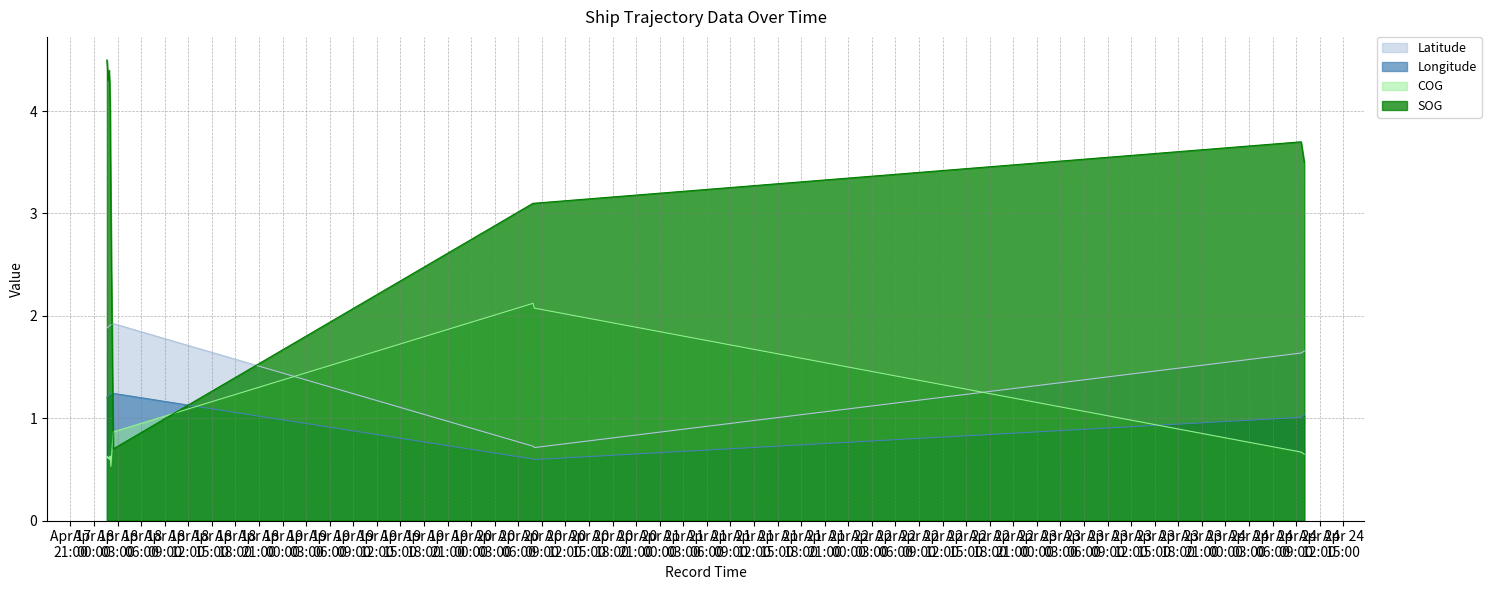

Reading left to right, transcribe all the data shown in this chart.

SOG: 2024-04-18 01:38:03=4.5	2024-04-18 01:42:40=4.4	2024-04-18 01:45:32=4.3	2024-04-18 01:48:24=4.3	2024-04-18 01:54:12=4.4	2024-04-18 01:58:51=4.3	2024-04-18 02:02:53=4.0	2024-04-18 02:08:39=3.0	2024-04-18 02:26:29=0.7	2024-04-20 07:52:48=3.1	2024-04-20 08:02:34=3.1	2024-04-24 09:38:07=3.7	2024-04-24 09:38:07=3.7	2024-04-24 09:38:07=3.7	2024-04-24 10:02:20=3.5	2024-04-24 10:02:20=3.5	2024-04-24 10:02:20=3.5
COG: 2024-04-18 01:38:03=0.6	2024-04-18 01:42:40=0.6	2024-04-18 01:45:32=0.6	2024-04-18 01:48:24=0.6	2024-04-18 01:54:12=0.6	2024-04-18 01:58:51=0.6	2024-04-18 02:02:53=0.6	2024-04-18 02:08:39=0.5	2024-04-18 02:26:29=0.9	2024-04-20 07:52:48=2.1	2024-04-20 08:02:34=2.1	2024-04-24 09:38:07=0.7	2024-04-24 09:38:07=0.7	2024-04-24 09:38:07=0.7	2024-04-24 10:02:20=0.6	2024-04-24 10:02:20=0.6	2024-04-24 10:02:20=0.6
Longitude: 2024-04-18 01:38:03=1.2	2024-04-18 01:42:40=1.2	2024-04-18 01:45:32=1.2	2024-04-18 01:48:24=1.2	2024-04-18 01:54:12=1.2	2024-04-18 01:58:51=1.2	2024-04-18 02:02:53=1.2	2024-04-18 02:08:39=1.2	2024-04-18 02:26:29=1.2	2024-04-20 07:52:48=0.6	2024-04-20 08:02:34=0.6	2024-04-24 09:38:07=1.0	2024-04-24 09:38:07=1.0	2024-04-24 09:38:07=1.0	2024-04-24 10:02:20=1.0	2024-04-24 10:02:20=1.0	2024-04-24 10:02:20=1.0
Latitude: 2024-04-18 01:38:03=1.9	2024-04-18 01:42:40=1.9	2024-04-18 01:45:32=1.9	2024-04-18 01:48:24=1.9	2024-04-18 01:54:12=1.9	2024-04-18 01:58:51=1.9	2024-04-18 02:02:53=1.9	2024-04-18 02:08:39=1.9	2024-04-18 02:26:29=1.9	2024-04-20 07:52:48=0.7	2024-04-20 08:02:34=0.7	2024-04-24 09:38:07=1.6	2024-04-24 09:38:07=1.6	2024-04-24 09:38:07=1.6	2024-04-24 10:02:20=1.7	2024-04-24 10:02:20=1.7	2024-04-24 10:02:20=1.7